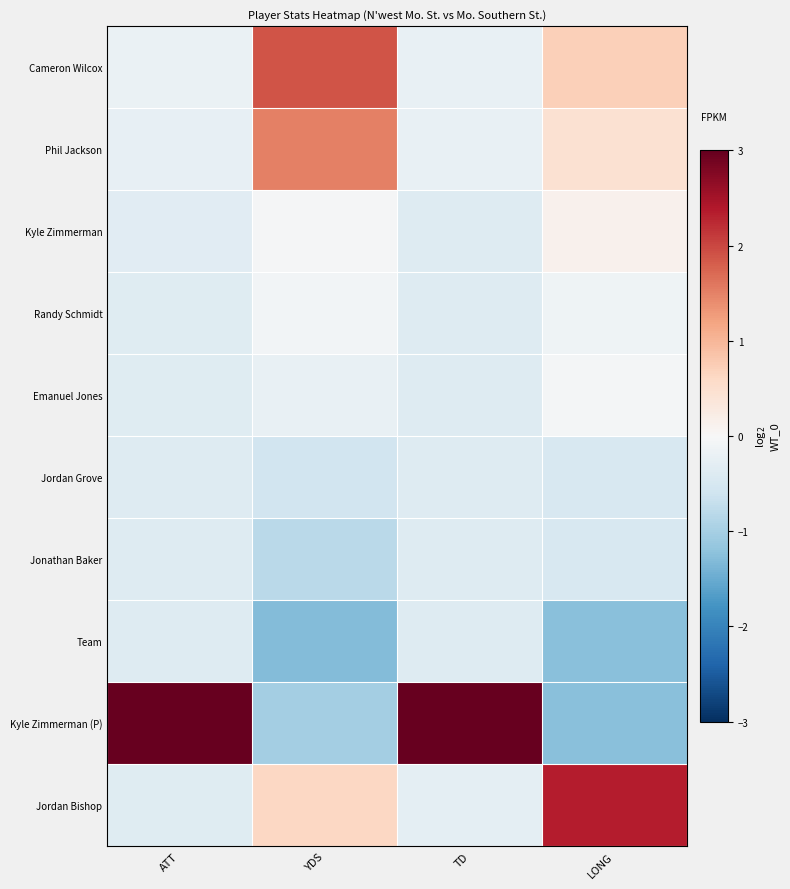

Reading left to right, what are all the values shown in this chart?

Cameron Wilcox: ATT=-0.2	YDS=1.9	TD=-0.2	LONG=0.7
Phil Jackson: ATT=-0.2	YDS=1.5	TD=-0.2	LONG=0.5
Kyle Zimmerman: ATT=-0.3	YDS=-0.0	TD=-0.4	LONG=0.1
Randy Schmidt: ATT=-0.4	YDS=-0.1	TD=-0.4	LONG=-0.1
Emanuel Jones: ATT=-0.4	YDS=-0.2	TD=-0.4	LONG=-0.1
Jordan Grove: ATT=-0.4	YDS=-0.6	TD=-0.4	LONG=-0.5
Jonathan Baker: ATT=-0.4	YDS=-0.8	TD=-0.4	LONG=-0.5
Team: ATT=-0.4	YDS=-1.3	TD=-0.4	LONG=-1.3
Kyle Zimmerman (P): ATT=3.0	YDS=-1.0	TD=3.0	LONG=-1.3
Jordan Bishop: ATT=-0.4	YDS=0.6	TD=-0.3	LONG=2.4